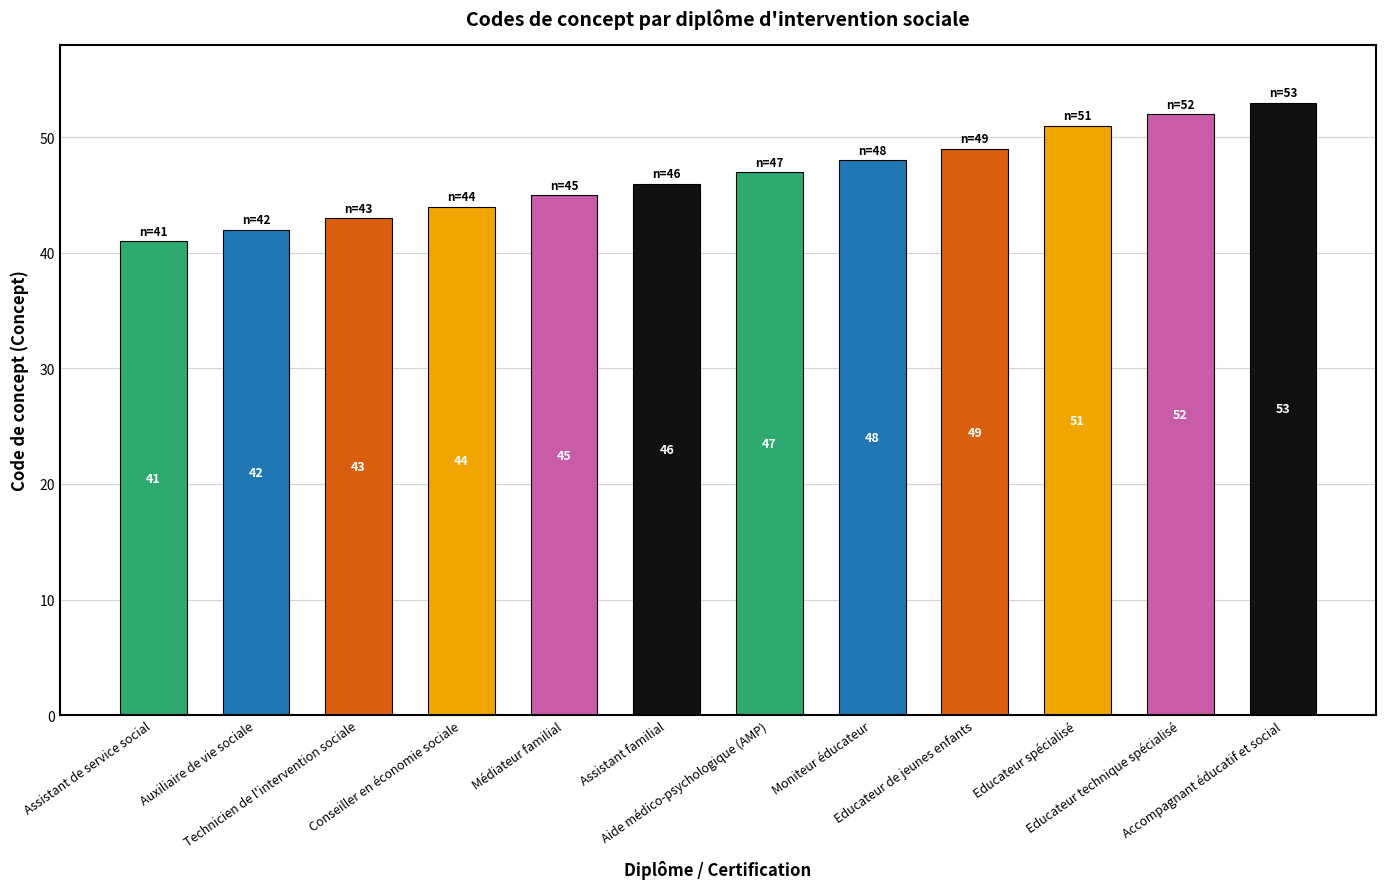

How many bars are there in total?

12